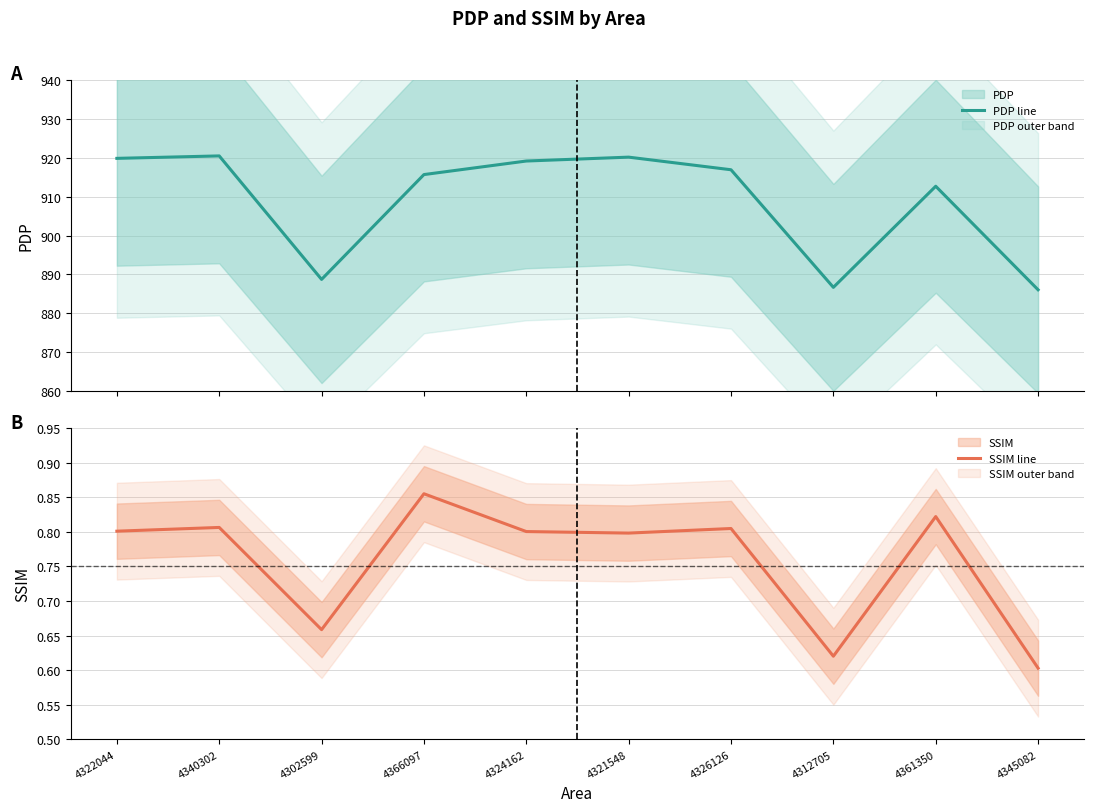

What is the total value across all series at 4312705?

887.3